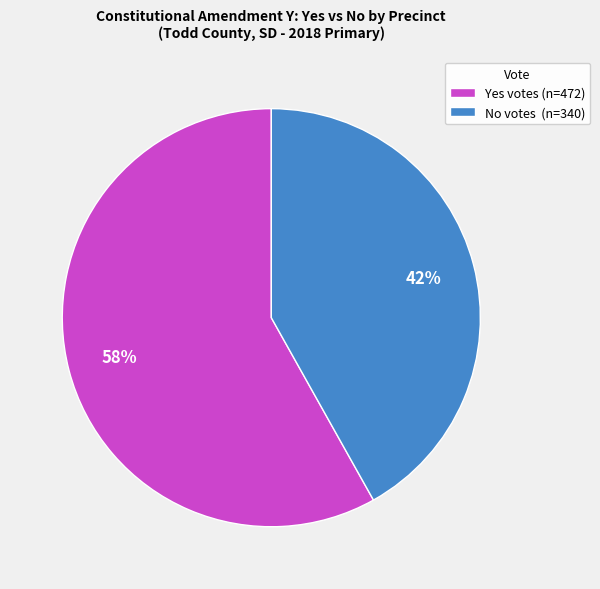

Is there any slice that represents more than half of the pie?

Yes